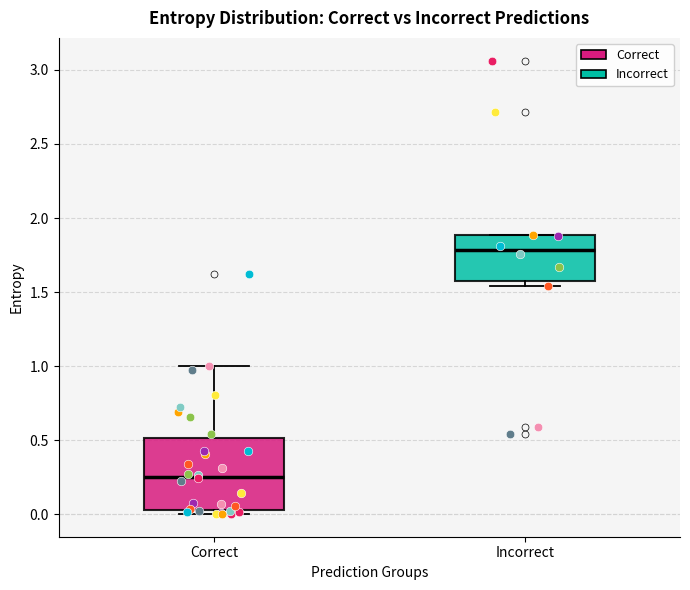

Comparing the boxes themselves (not the whiskers), which one is the tallest?

Correct